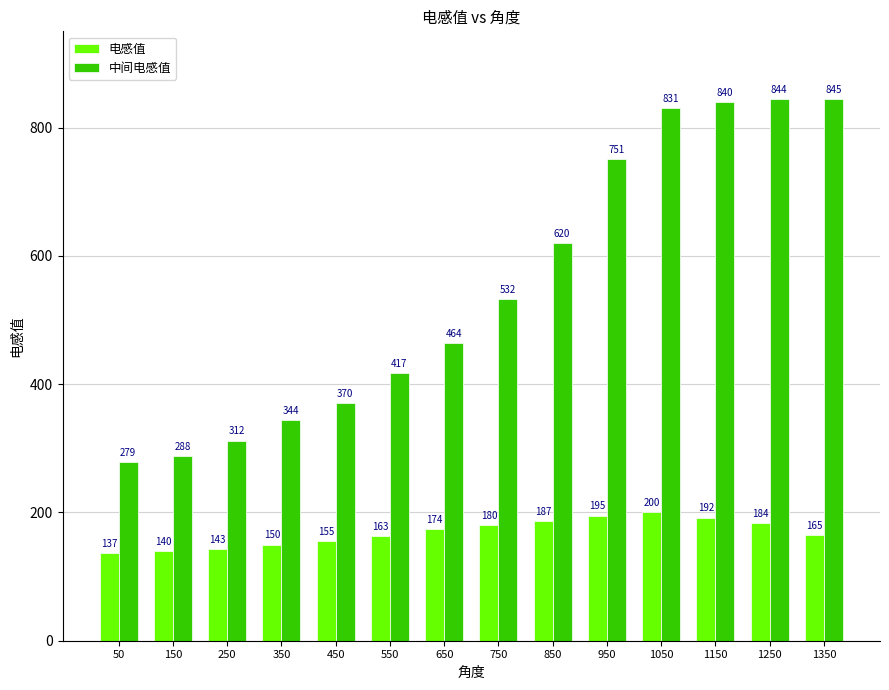

How many series are shown in this chart?

2